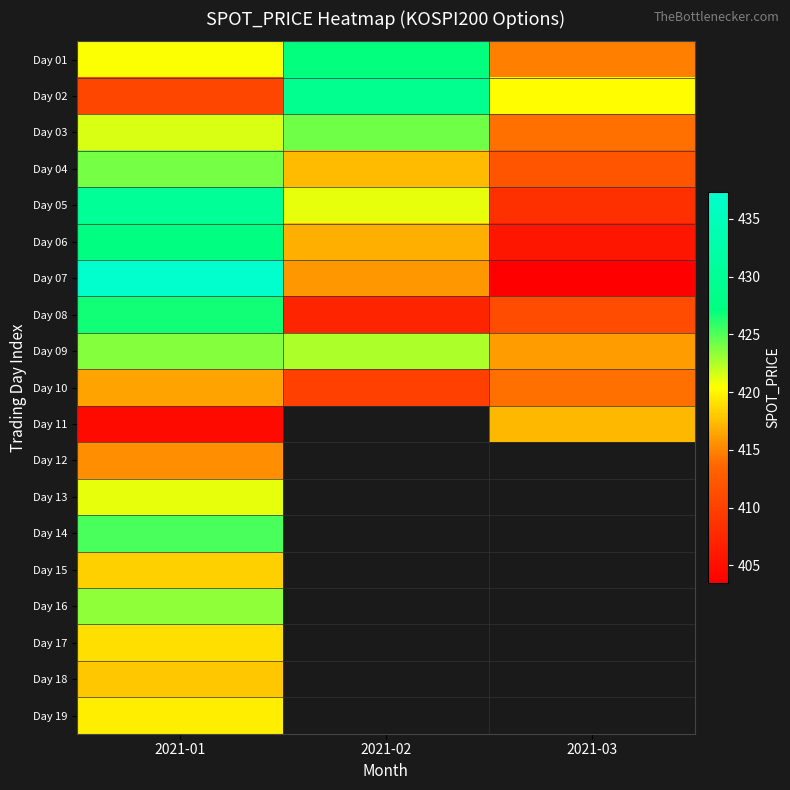

How many values in the Day 01 series are below 420?

1